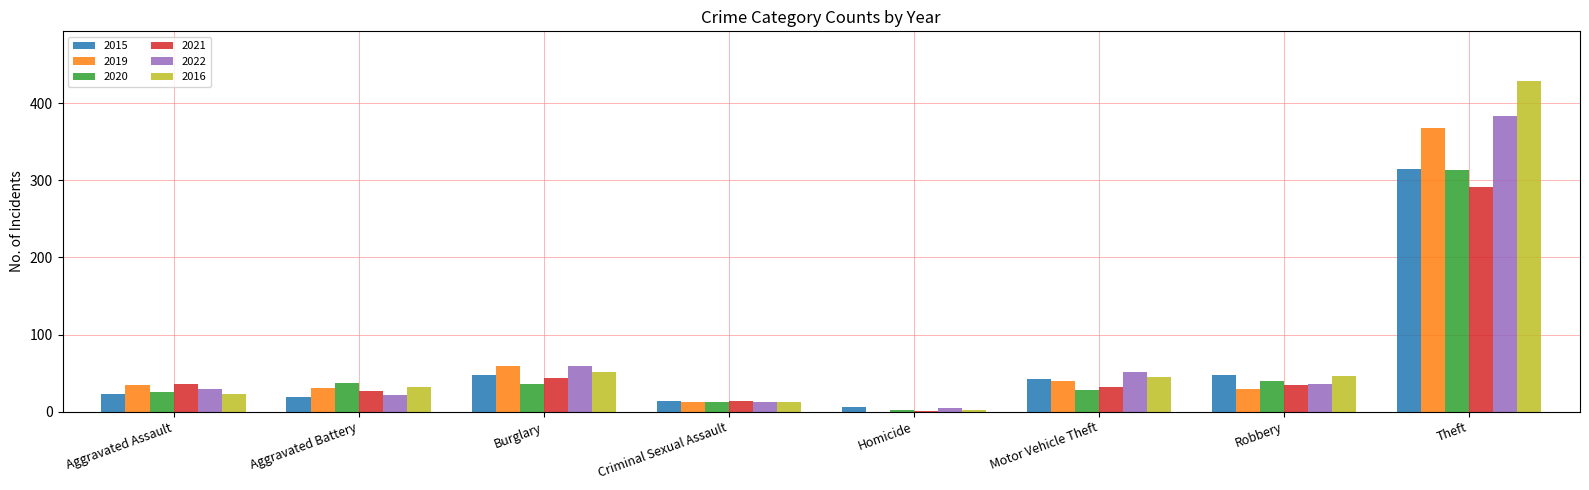

Where does the 2015 series first go above 43?

Burglary